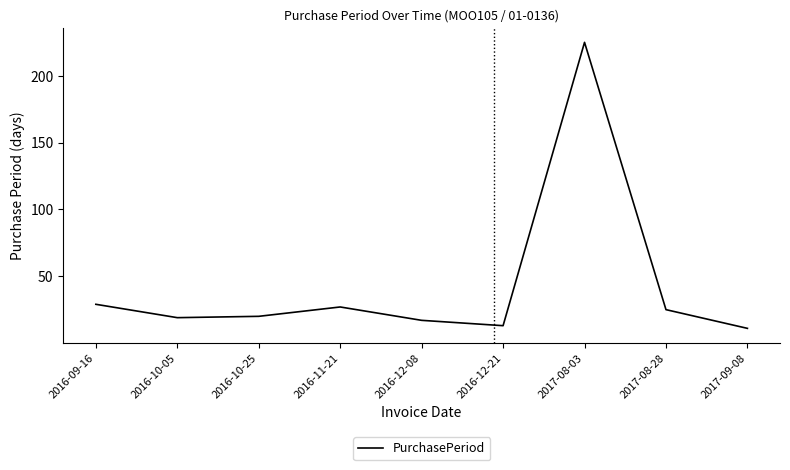

What is the difference between the maximum and minimum values?

214